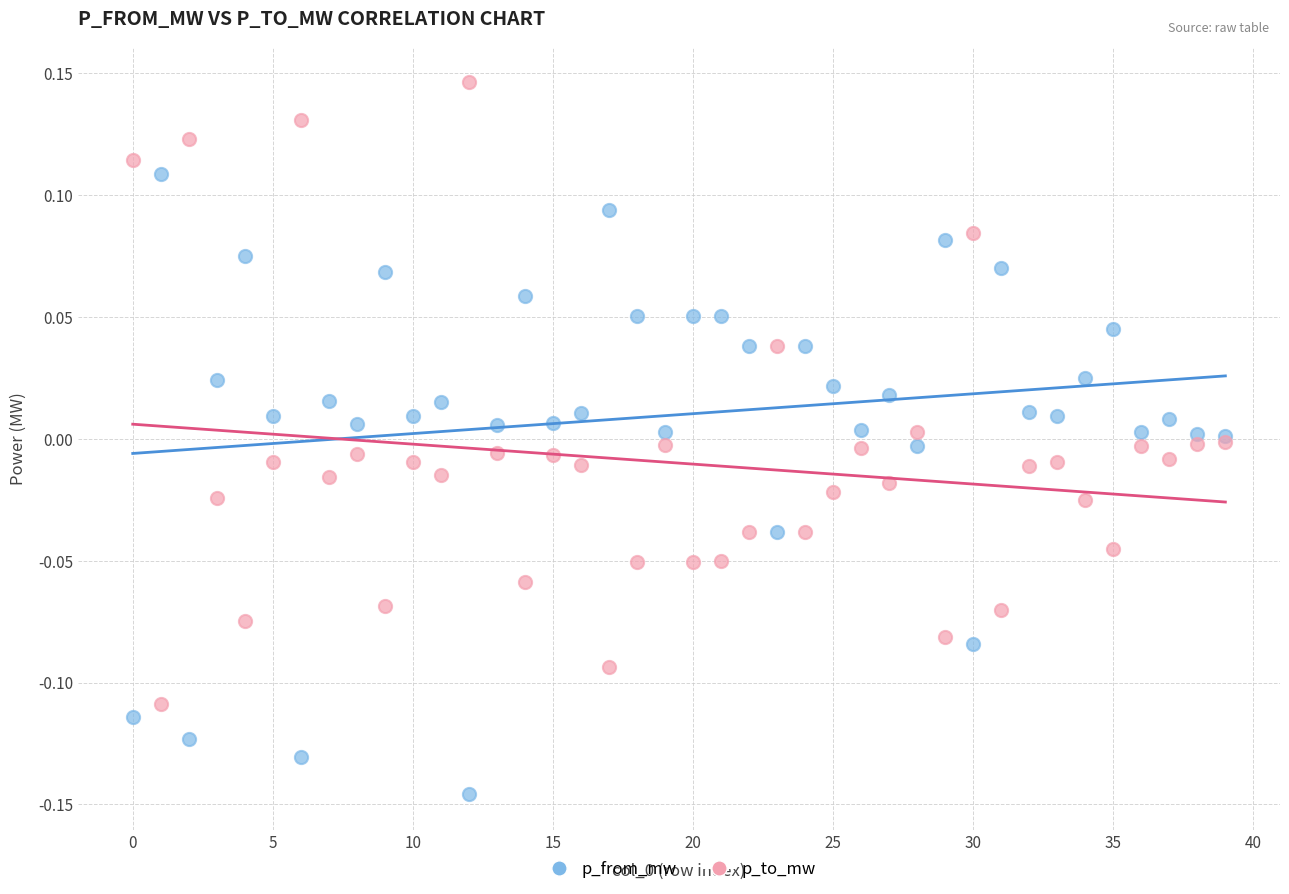

Which series contains the highest Y value?

p_to_mw